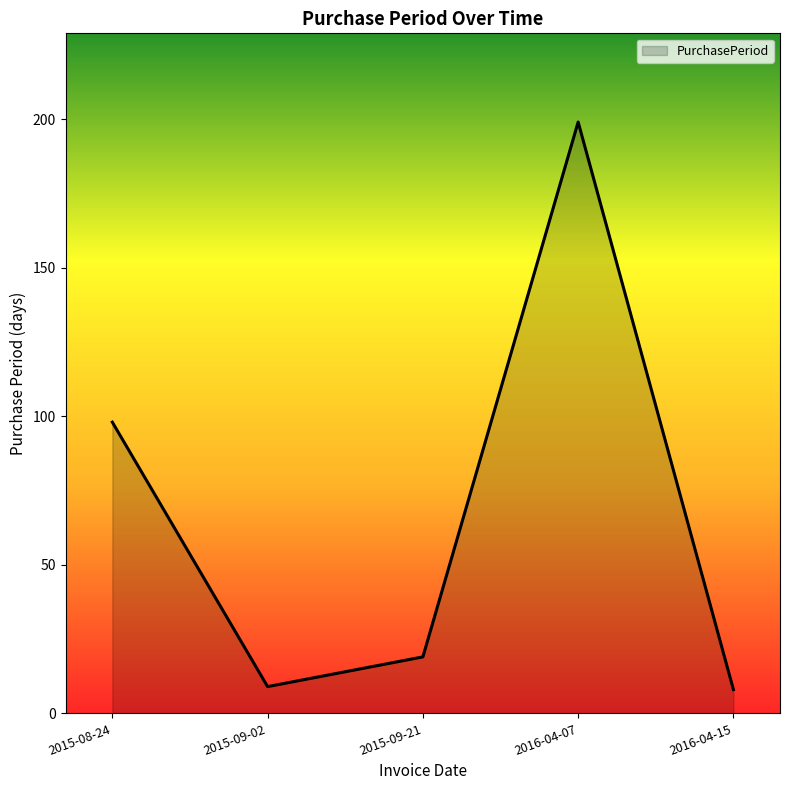

What is the greatest value displayed?

199